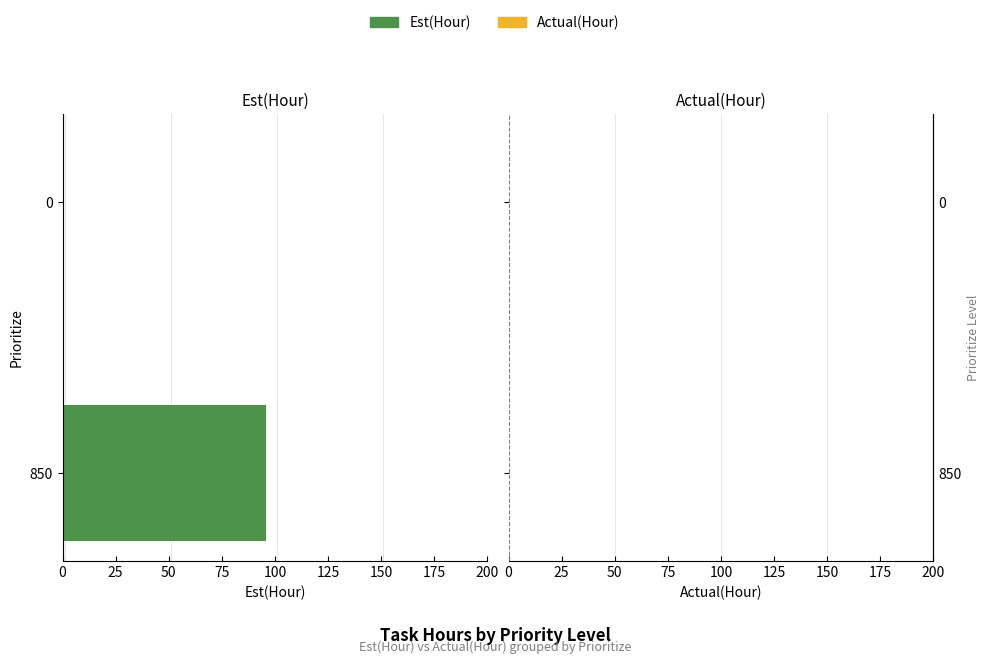

Reading bottom to top, extract all data points from this chart.

850=96	0=0